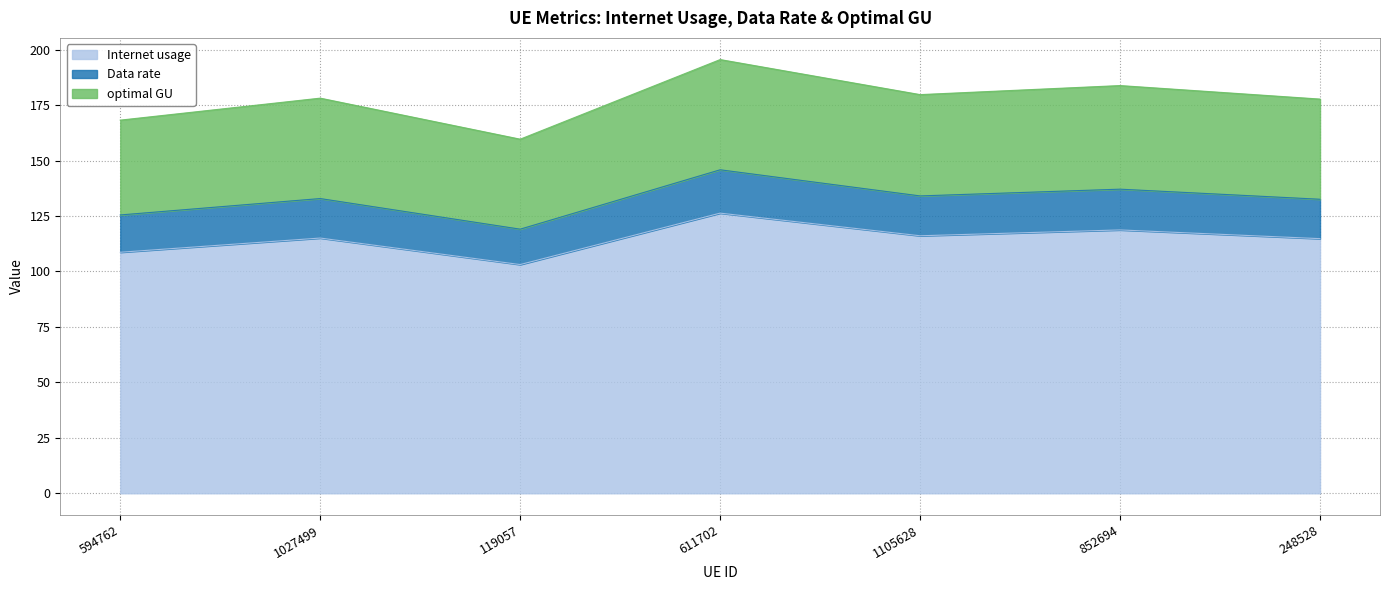

List the labels in order of optimal GU value, largest first.

611702, 852694, 1105628, 1027499, 248528, 594762, 119057